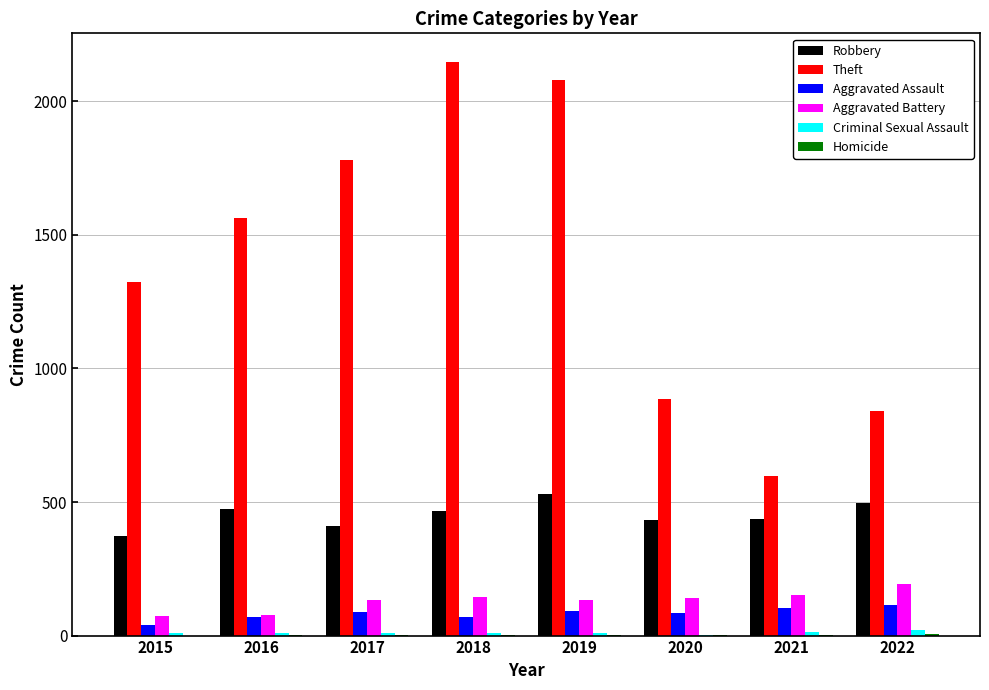

Between 2016 and 2021, which series saw the biggest shift?

Theft